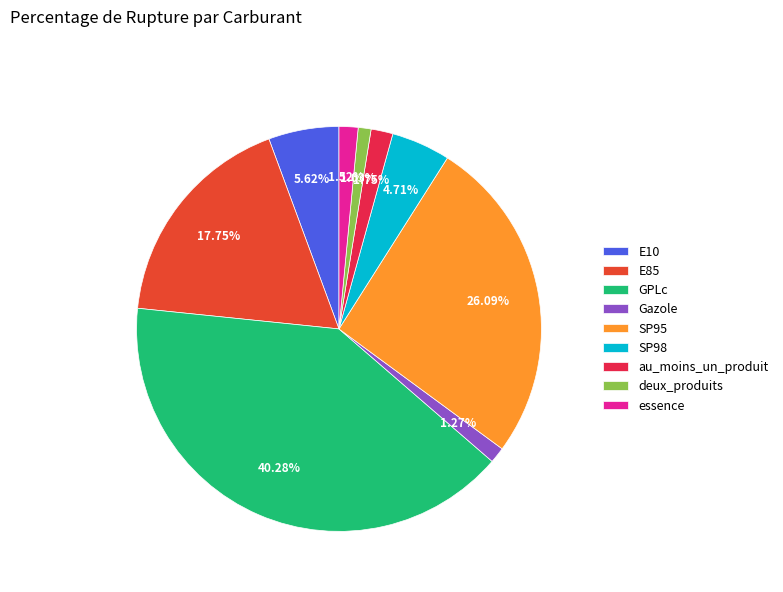

Count the number of slices in the pie.

9